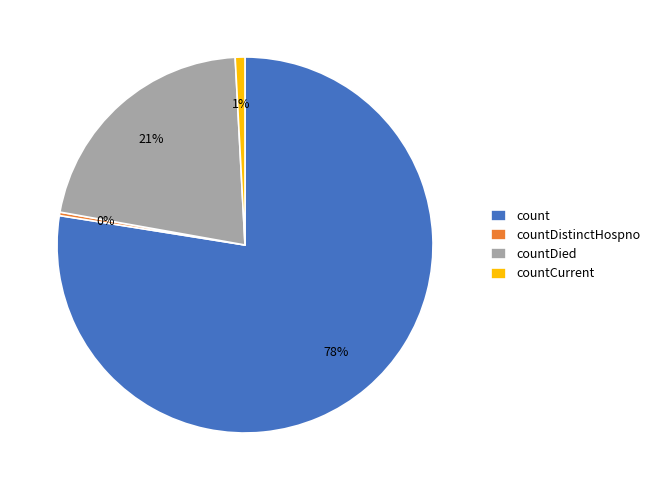

Count the number of slices in the pie.

4